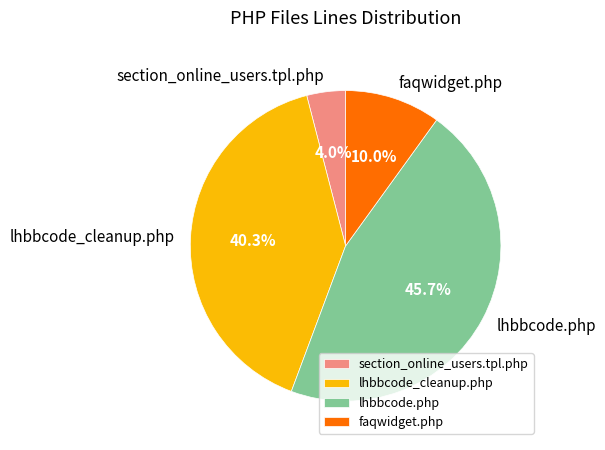

Rank the categories by value from lowest to highest.

section_online_users.tpl.php, faqwidget.php, lhbbcode_cleanup.php, lhbbcode.php